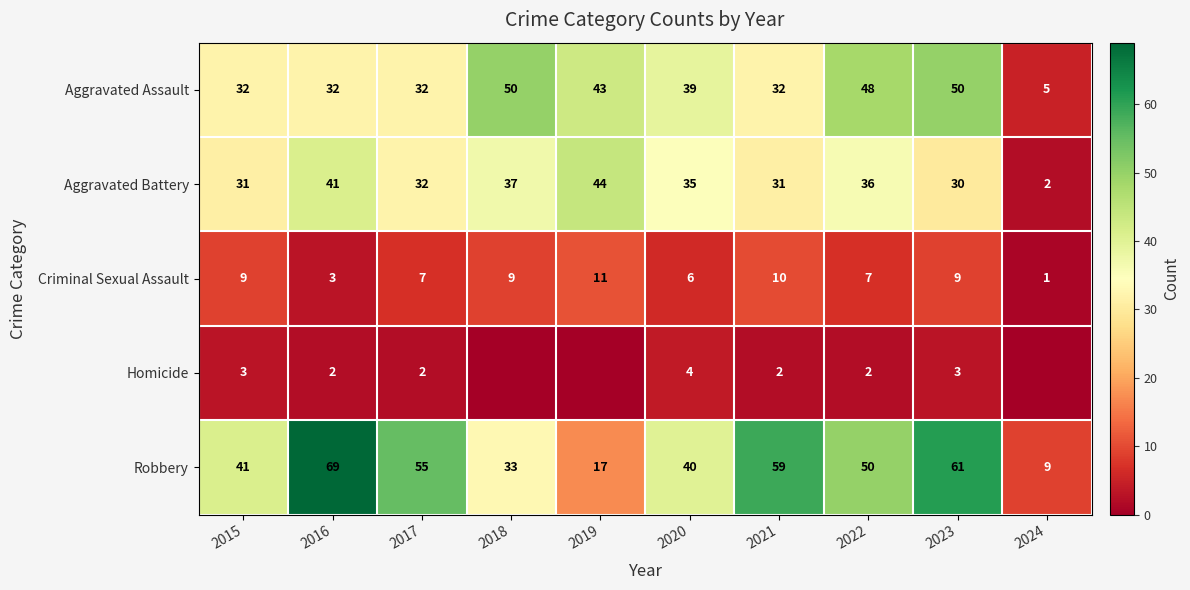

The Aggravated Battery series shows 30 at 2023. True or false?

True